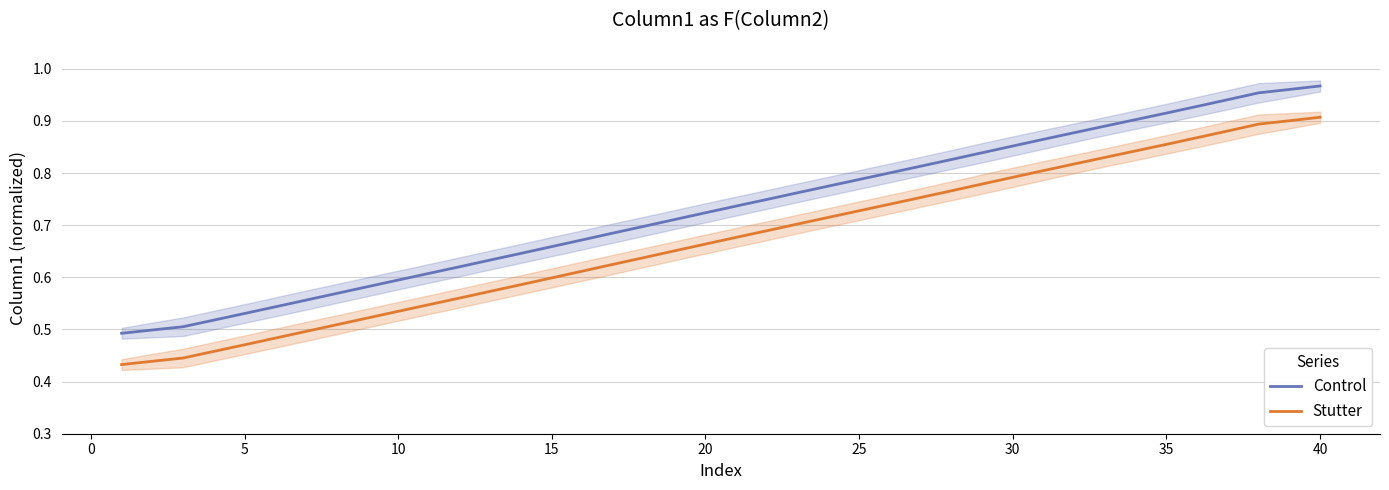

The Control series shows 1.0 at 15. True or false?

False